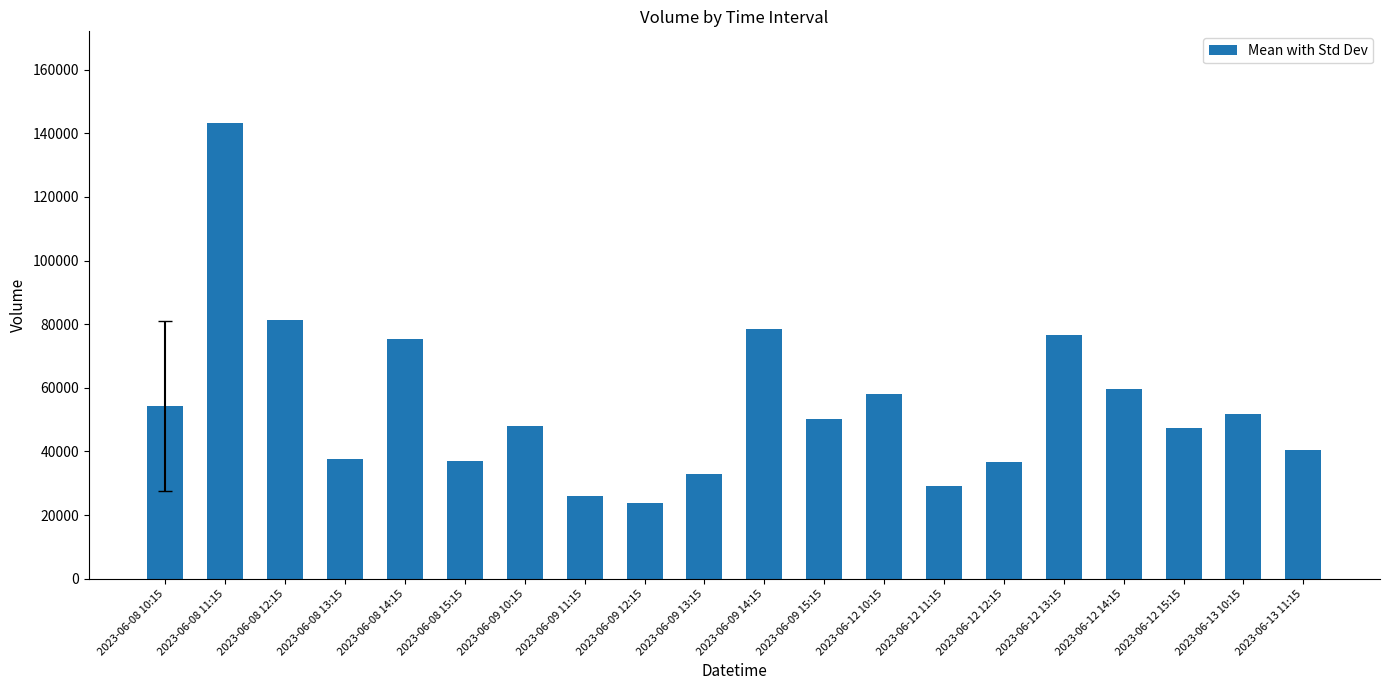

What is the change in value from 2023-06-09 13:15 to 2023-06-12 11:15?

-4004